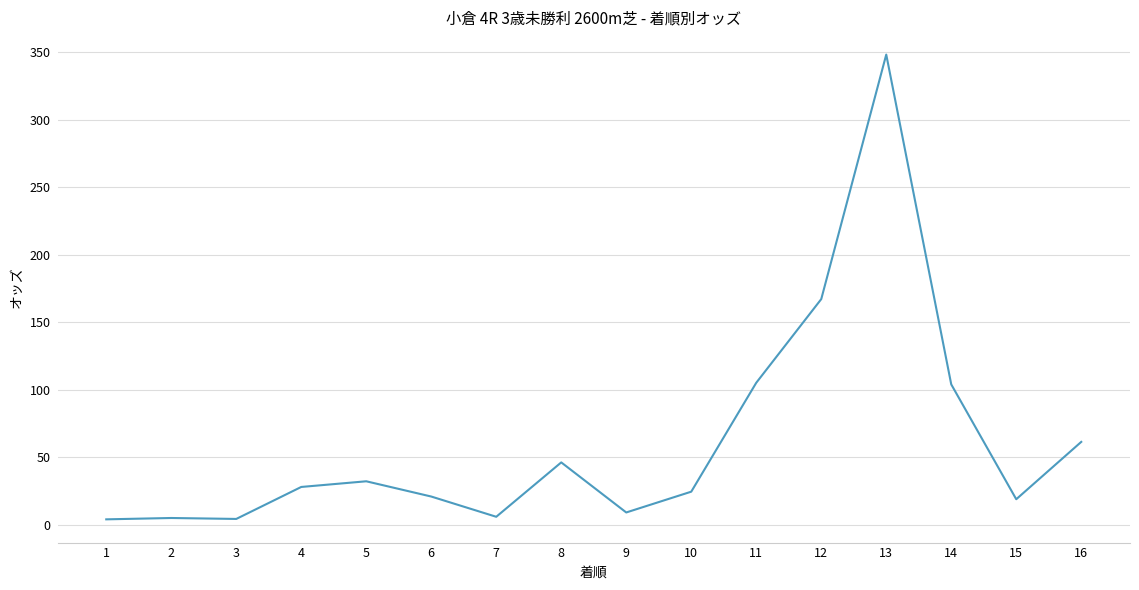

What is the difference between the maximum and minimum values?

344.4